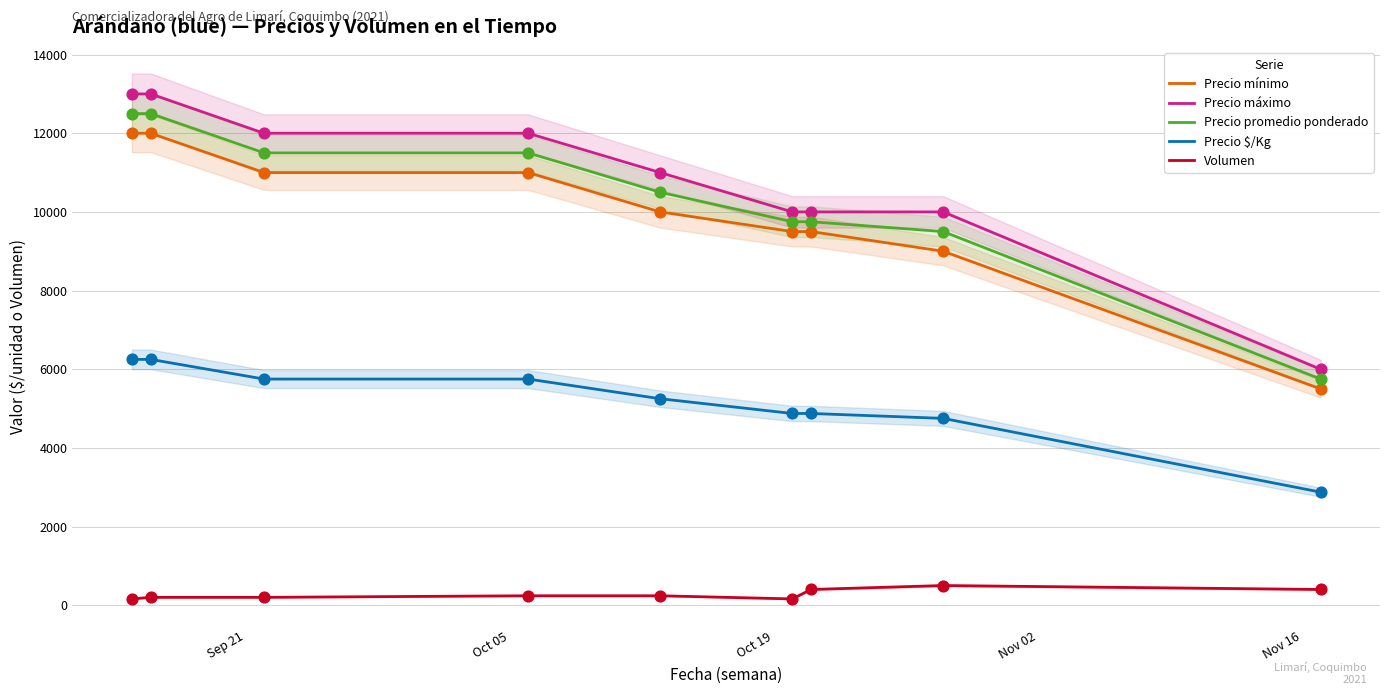

What is the lowest value of the Precio promedio ponderado series?

5750